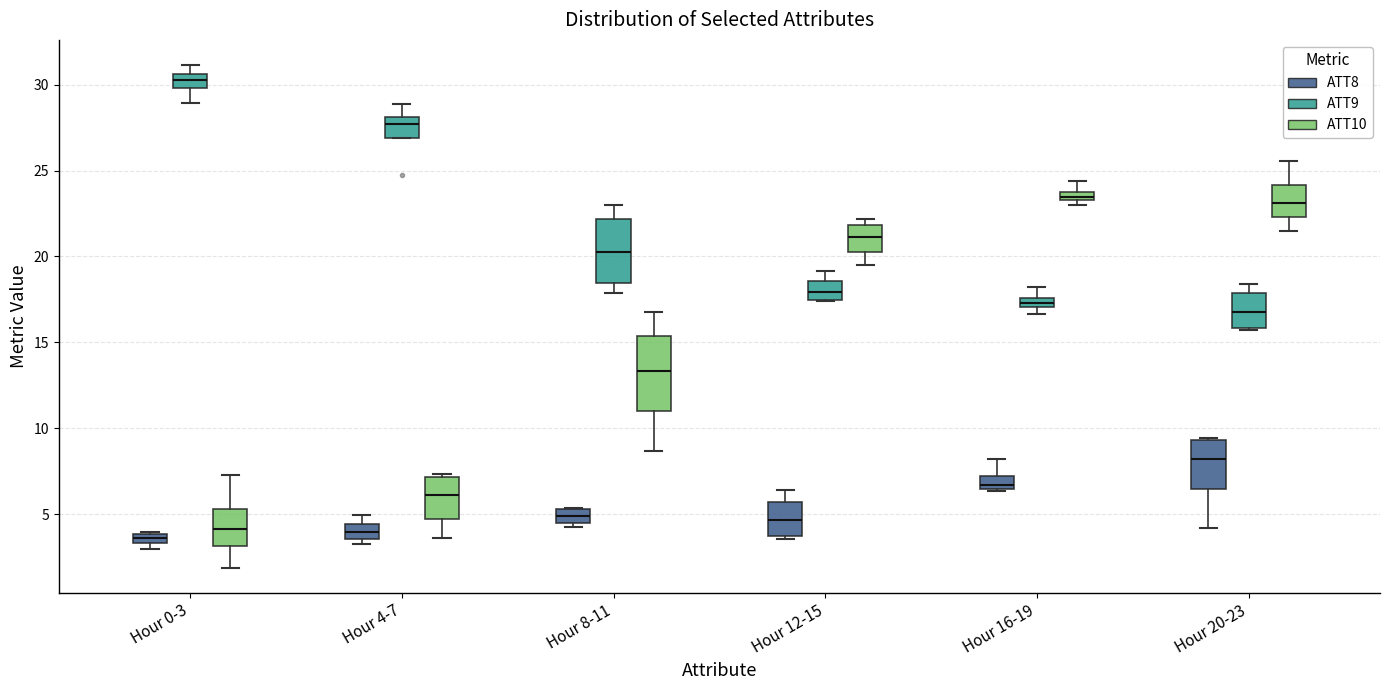

Where does the upper whisker of the box for Hour 16-19 (ATT9) end on the y-axis? The values are not printed on the chart, so give them approximately, as read against the axis.

18.0